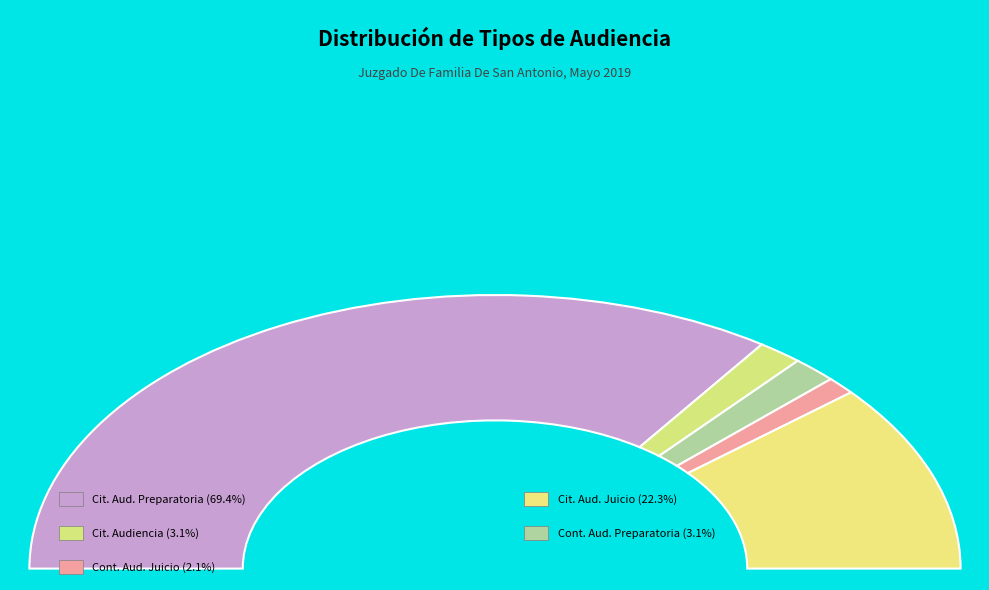

Count the number of slices in the pie.

5